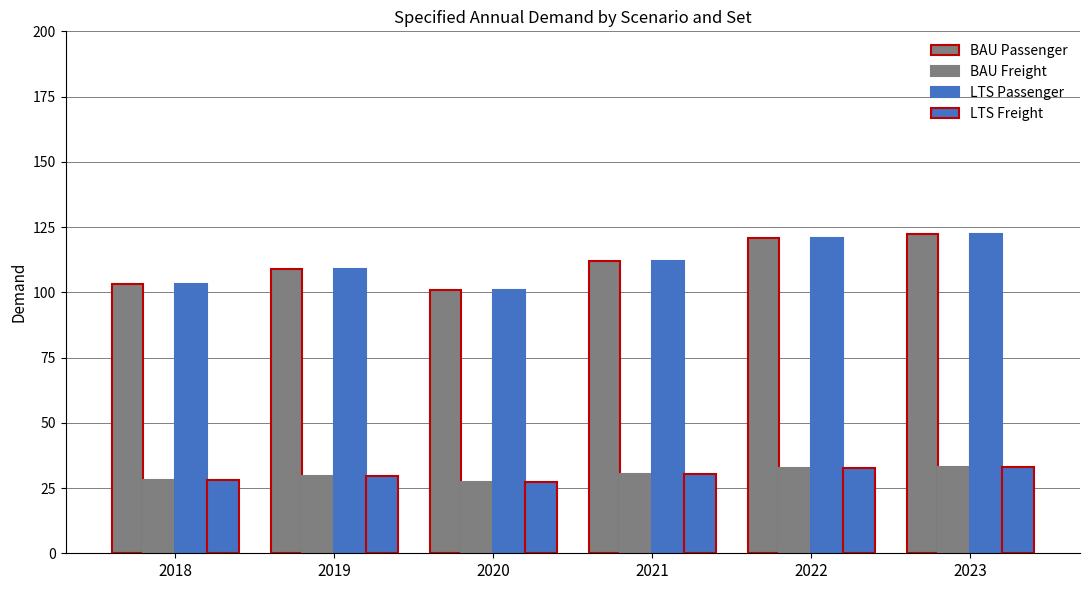

What is the difference between the second highest and second lowest values in the BAU Passenger series?

17.6